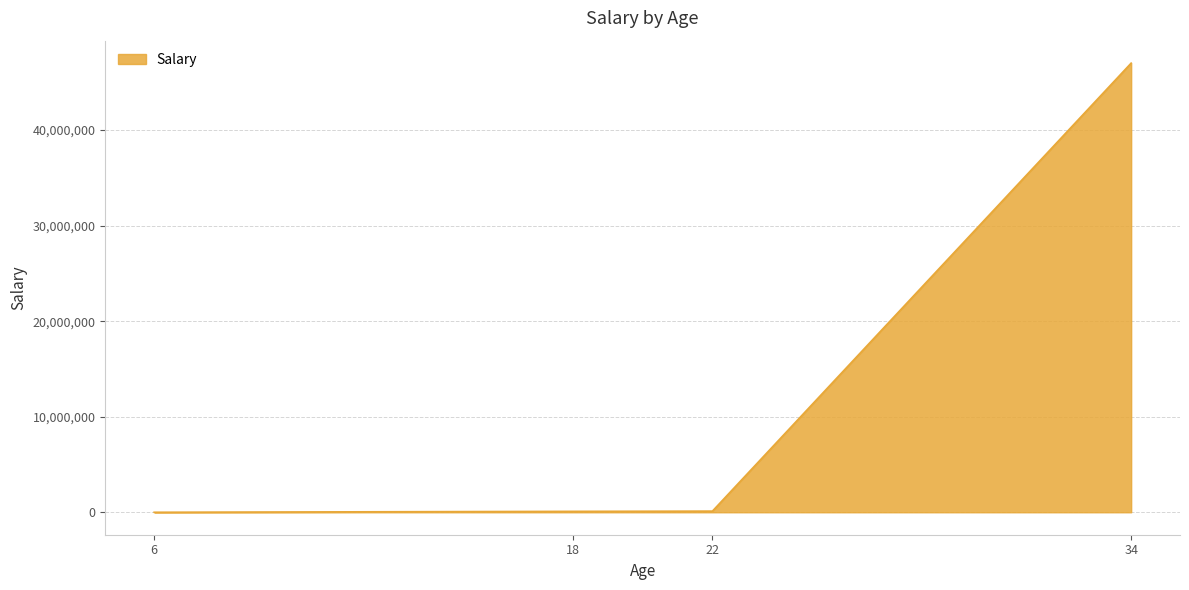

True or false: the data has more than 1 interior local peaks.

False